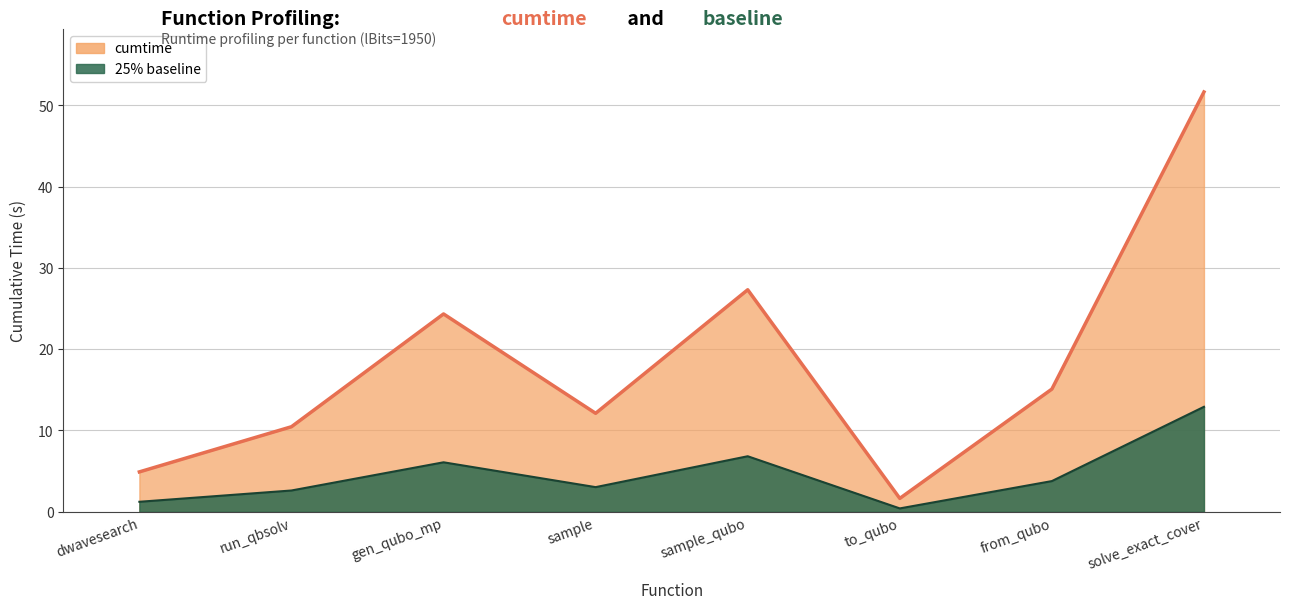

Is it true that the value at run_qbsolv is 6.2?

False